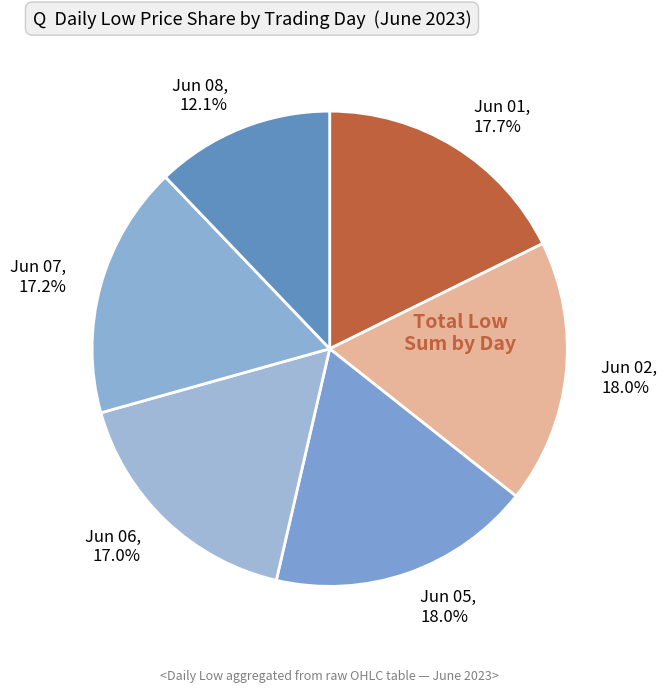

Is there any slice that represents more than half of the pie?

No